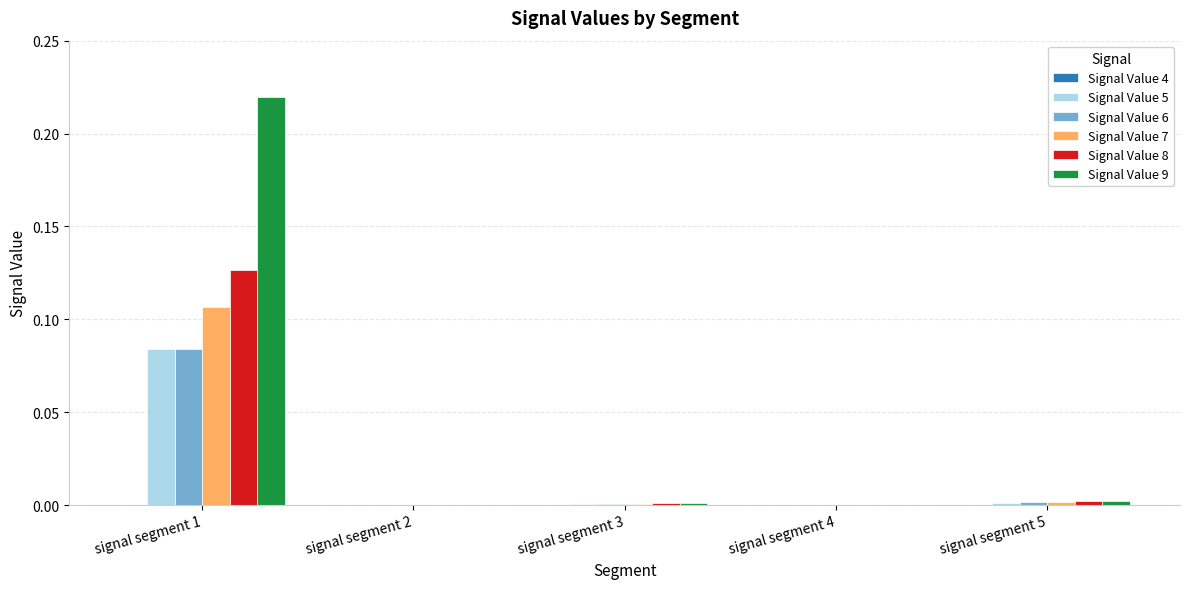

Is it true that Signal Value 8 equals 0.0 at signal segment 3?

True